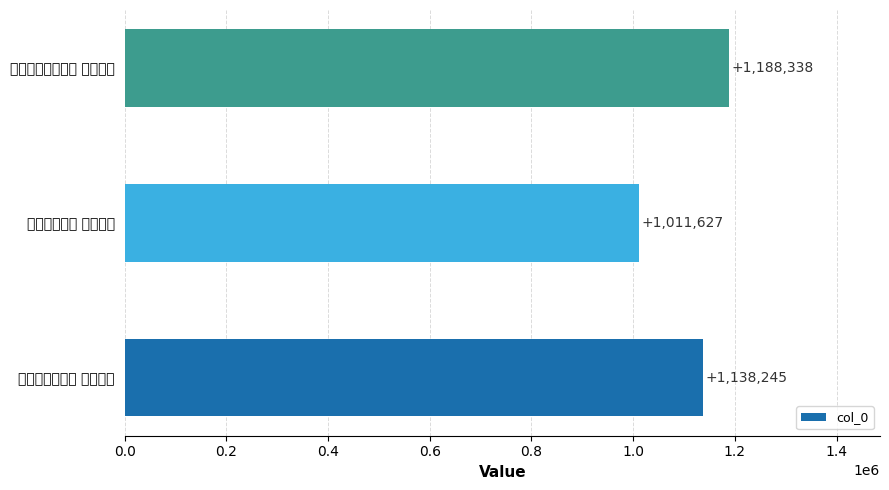

Are the bars horizontal?

Yes